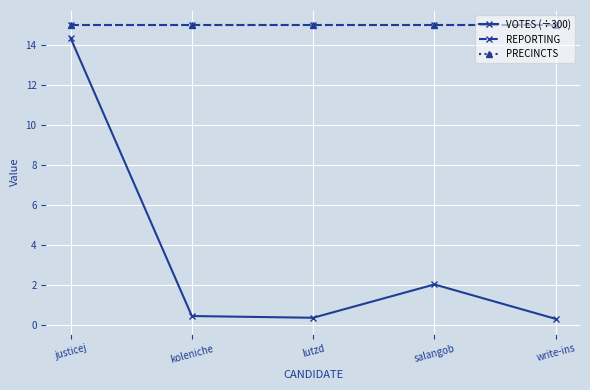

Which category has the highest value across all series?

justicej